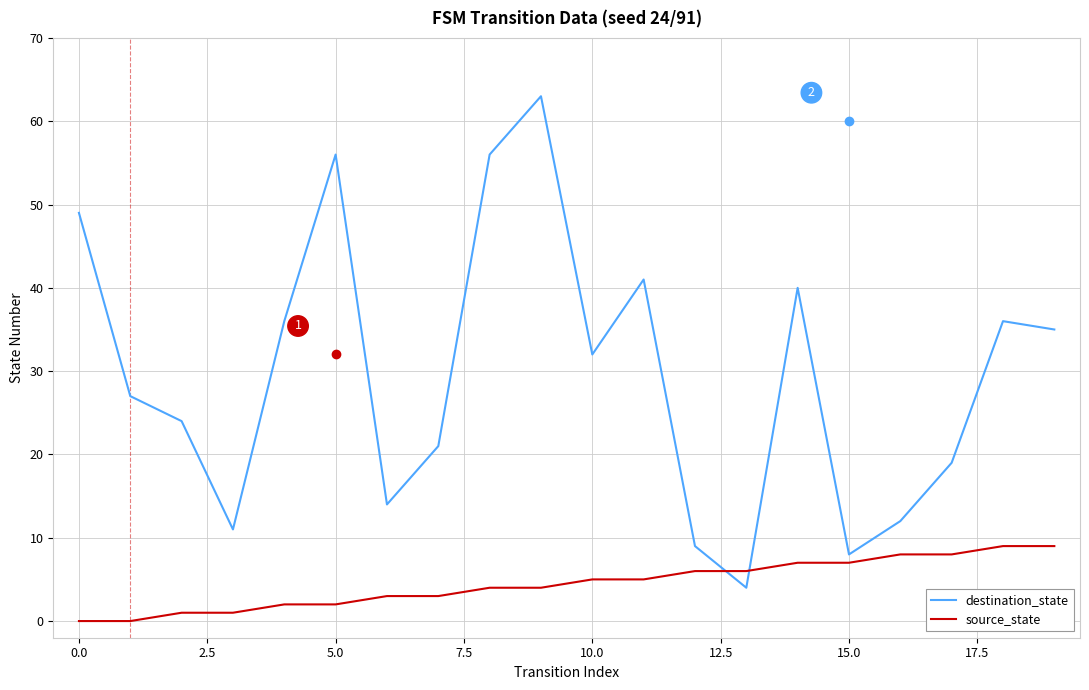

What is the greatest value displayed?

63